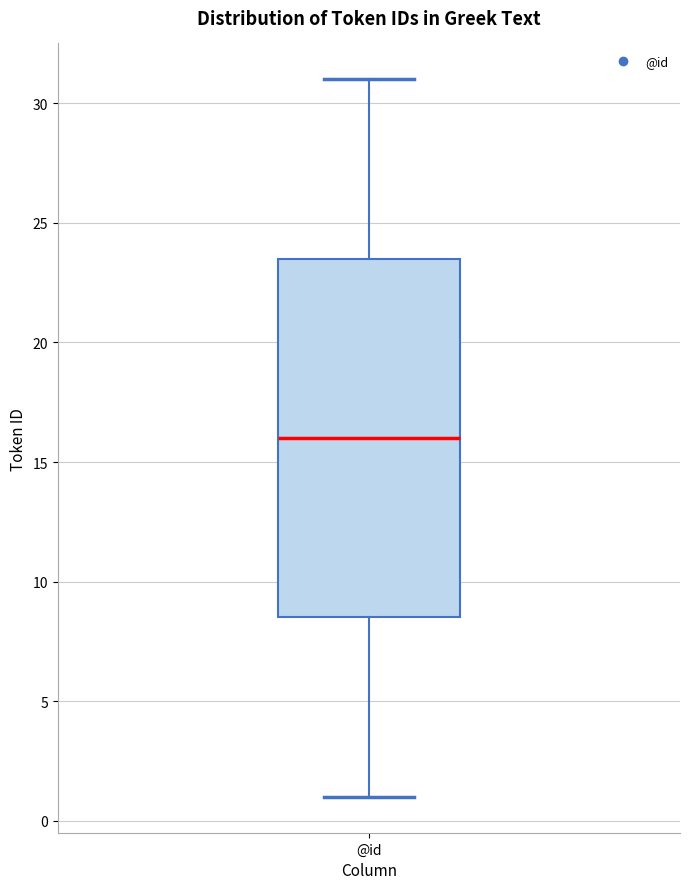

Read this box plot against the y-axis: the position of the median line, the range covered by the box, and the ends of both whiskers. The values are not printed on the chart, so give them approximately, as read against the axis.

median 16.0, box 8.5 to 23.5, whiskers 1.0 to 31.0